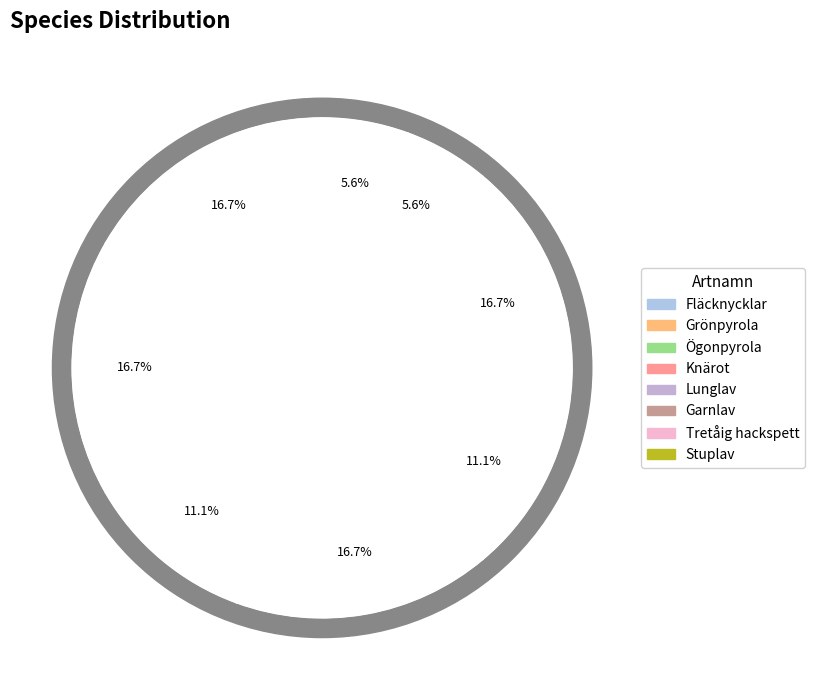

Which slice is the largest?

Fläcknycklar